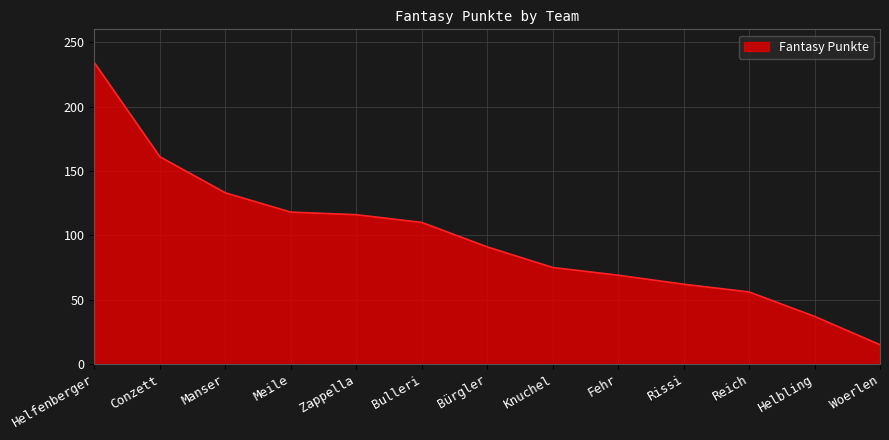

What is the ratio of the value at Bulleri to the value at Fehr?

1.6